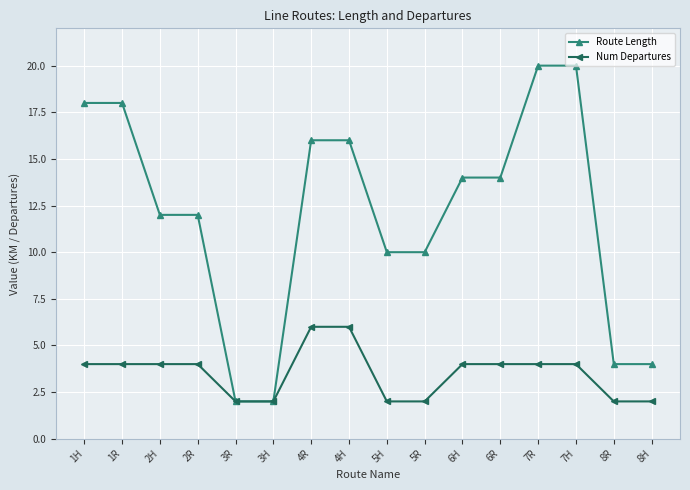

True or false: Num Departures has a value of 3 at 8R.

False